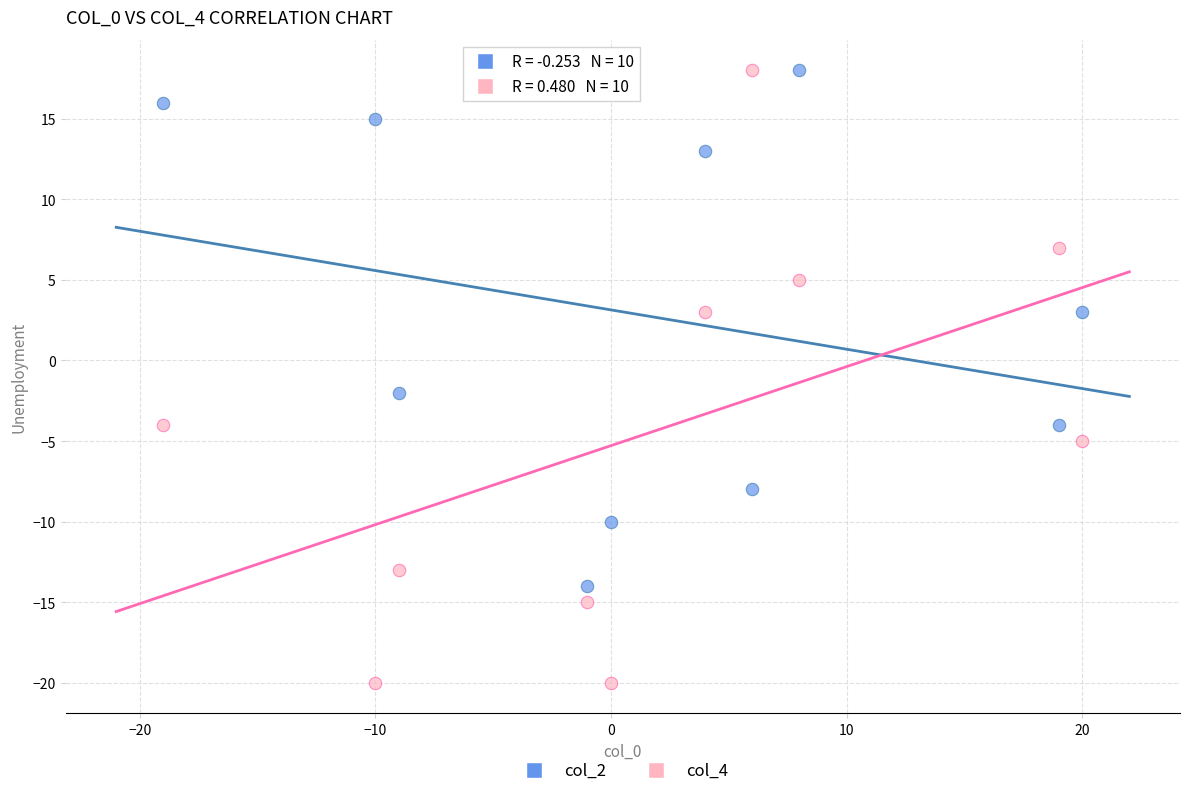

Which series reaches the minimum Y coordinate?

col_4